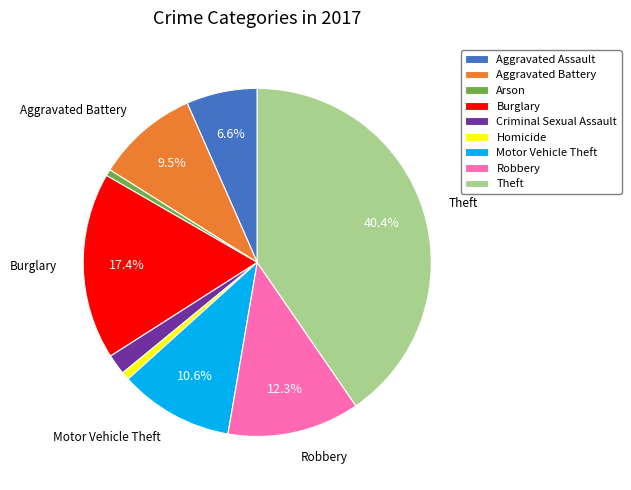

To the nearest percent, what percentage of the pie is Robbery?

12%